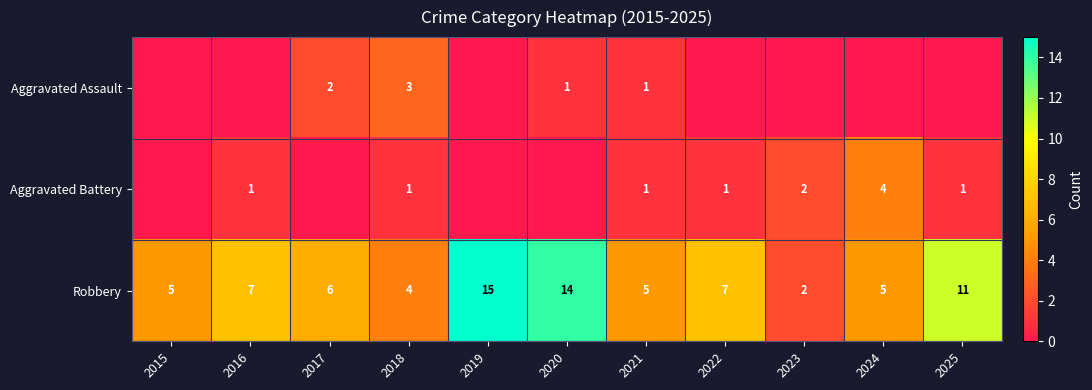

Is it true that Robbery equals 4 at 2018?

True